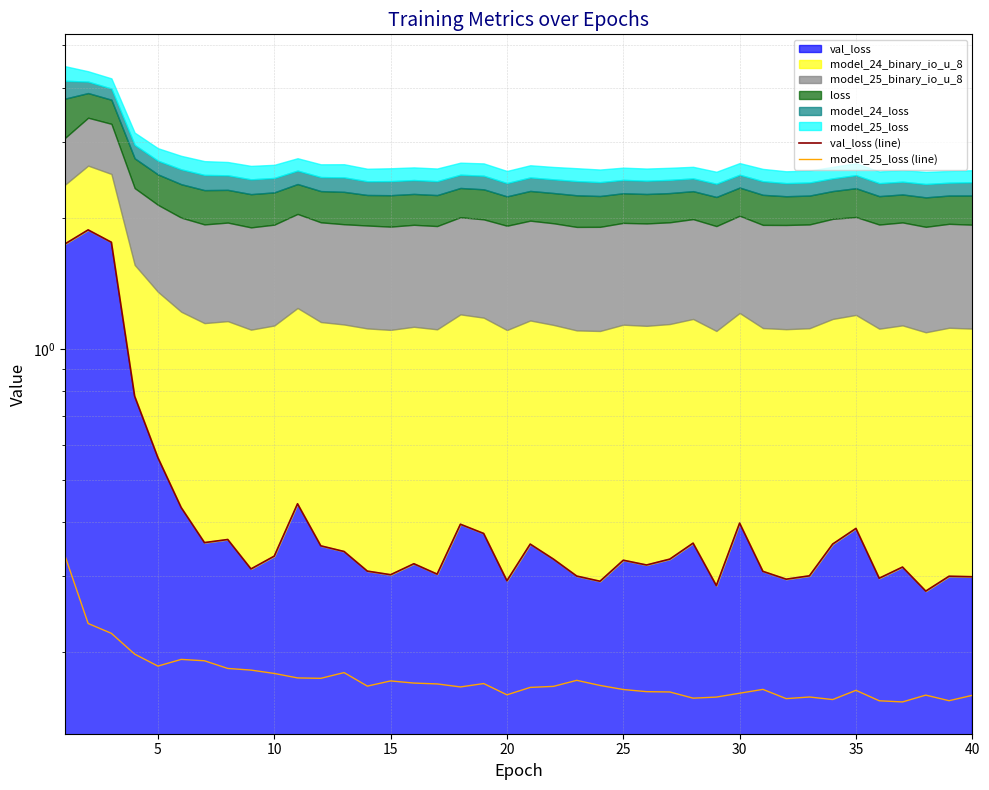

Rank the series at 25 from highest to lowest value.

val_loss (line), model_25_loss (line)